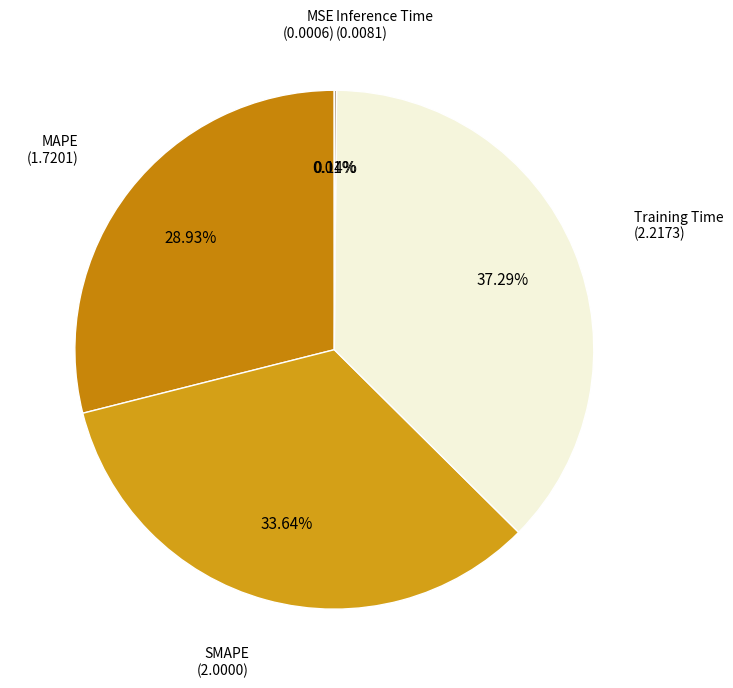

Is it true that Training Time is 37% of the pie?

True